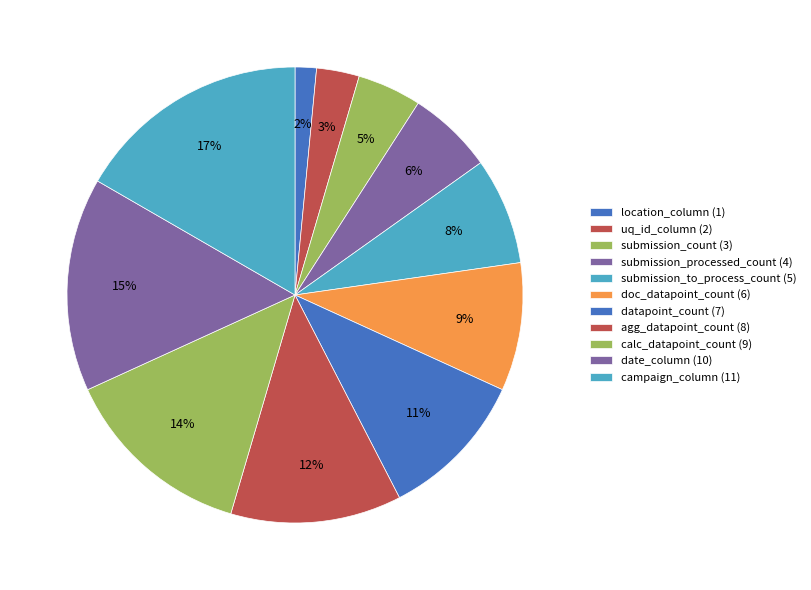

Approximately how many times larger is the value at calc_datapoint_count compared to doc_datapoint_count?

1.5